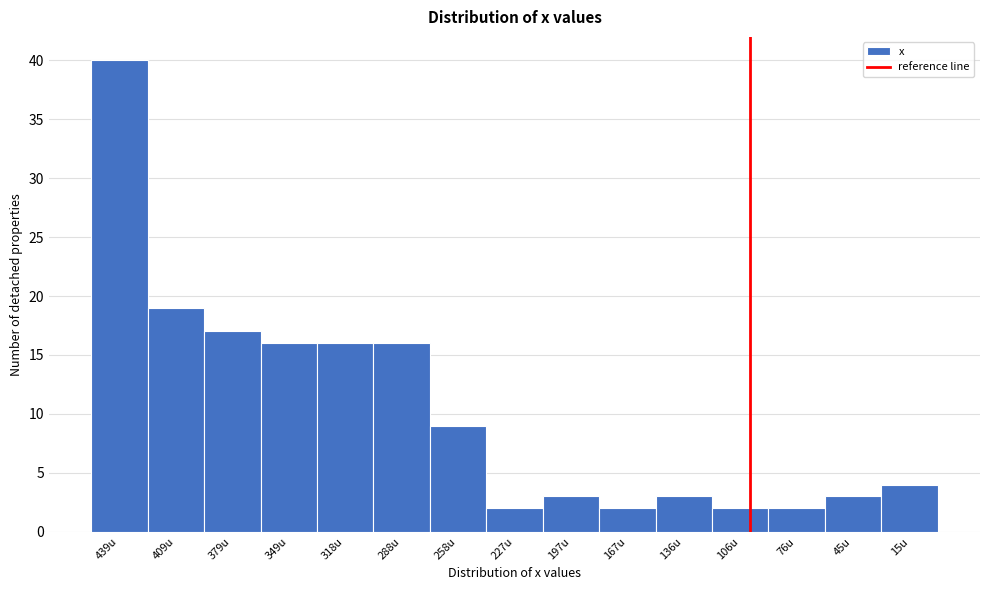

Reading right to left, extract all data points from this chart.

4	3	2	2	3	2	3	2	9	16	16	16	17	19	40